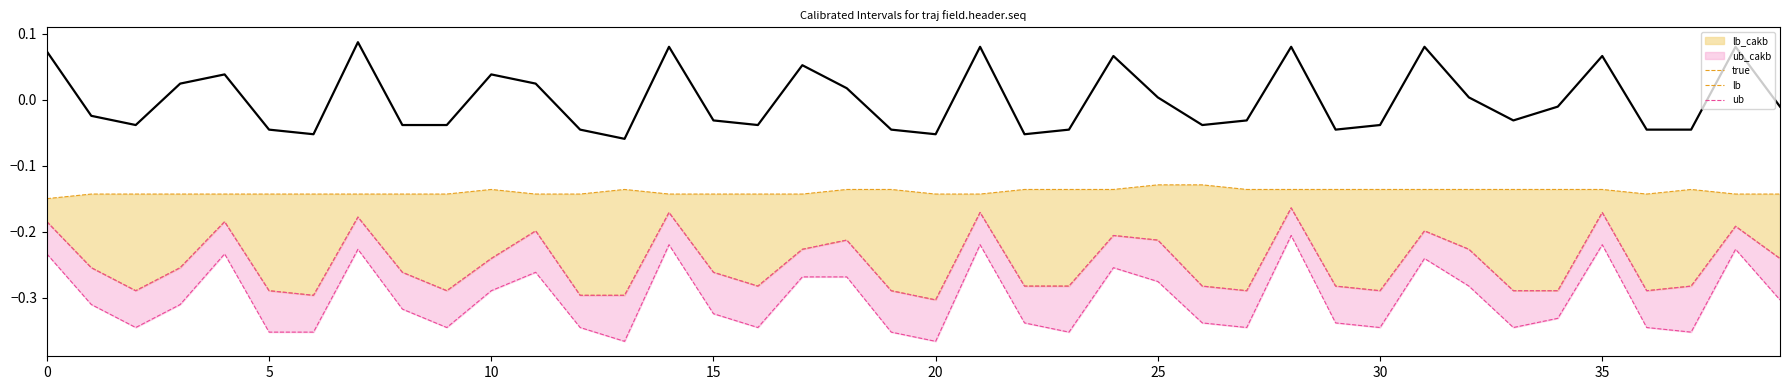

What is the total value across all series at 16?

-1.1